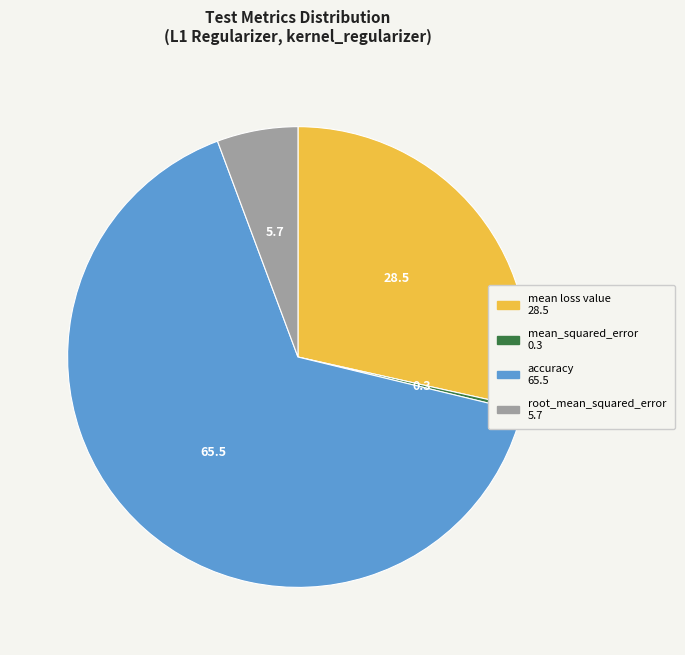

Which slice is the smallest?

mean_squared_error